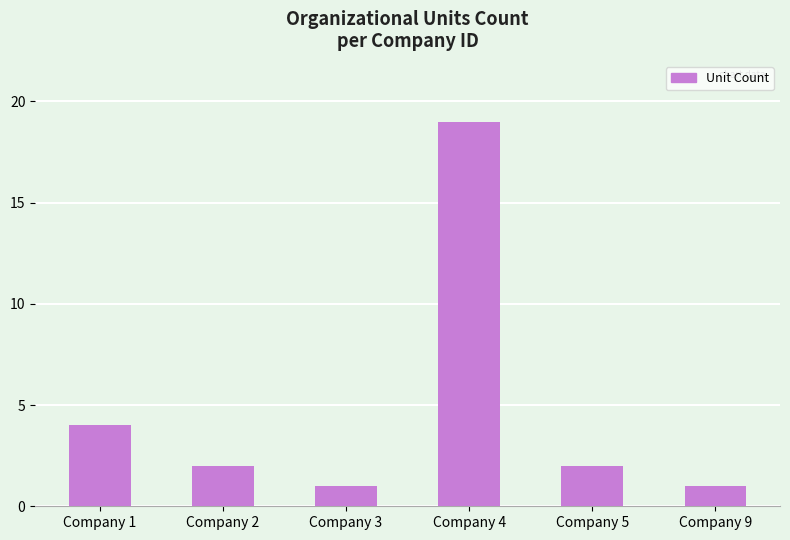

What is the sum of the values at Company 5 and Company 2?

4